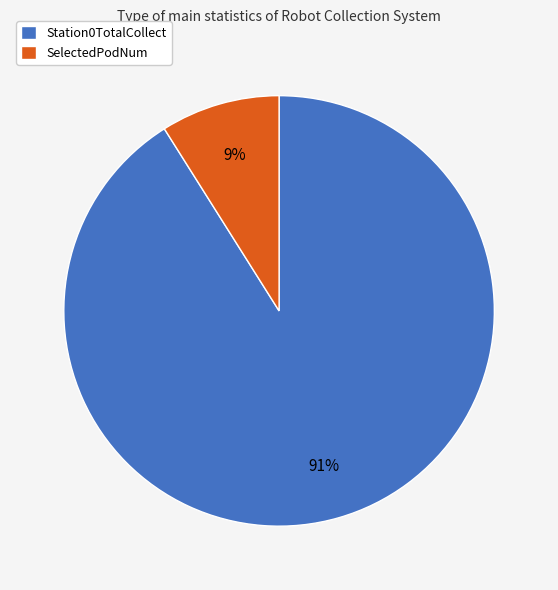

Is the sum of SelectedPodNum and Station0TotalCollect greater than half?

Yes